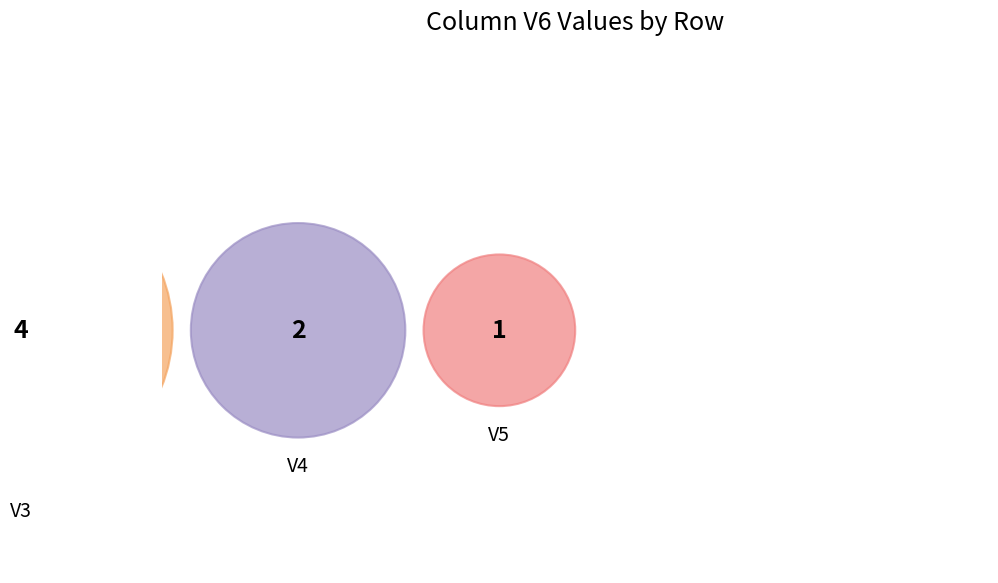

The V6 slice represents 0% of the pie. True or false?

True